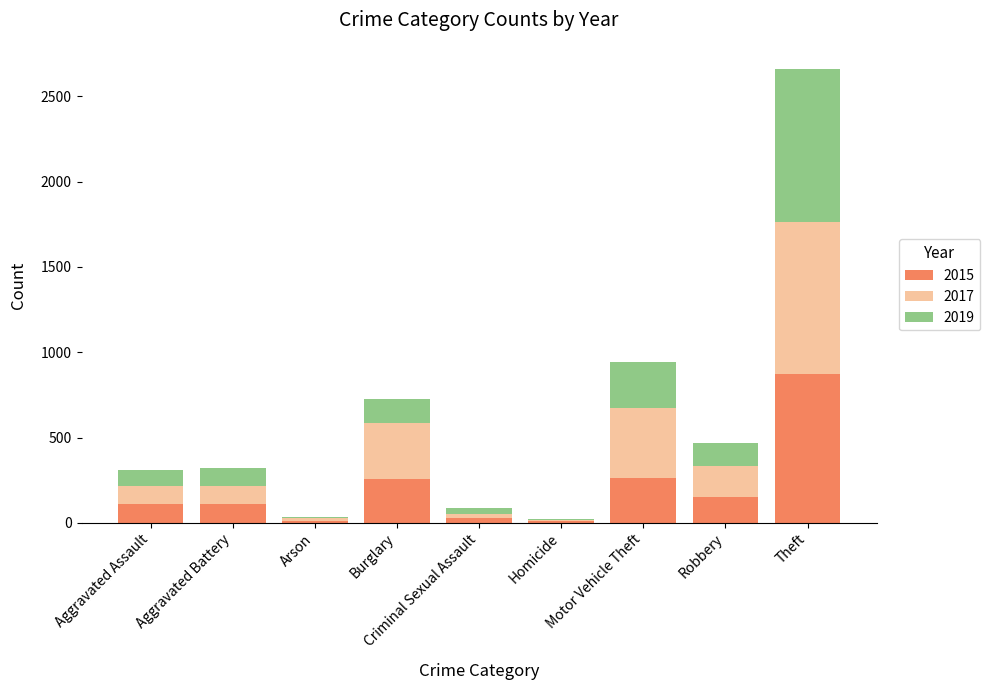

What is the highest value of the 2015 series?

874